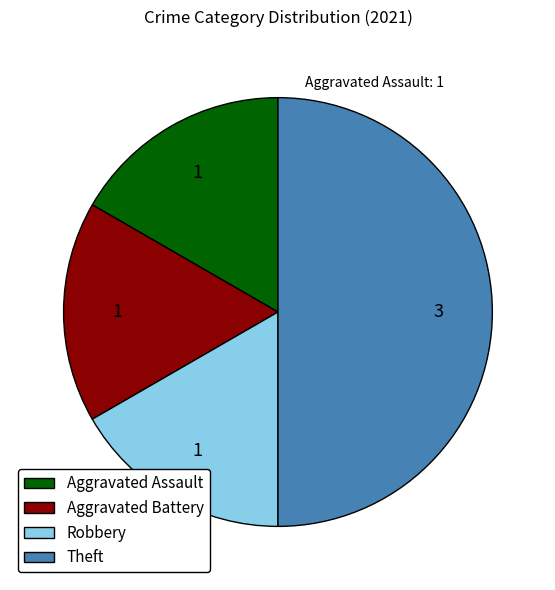

Combined, do Aggravated Assault and Robbery account for over 50%?

No